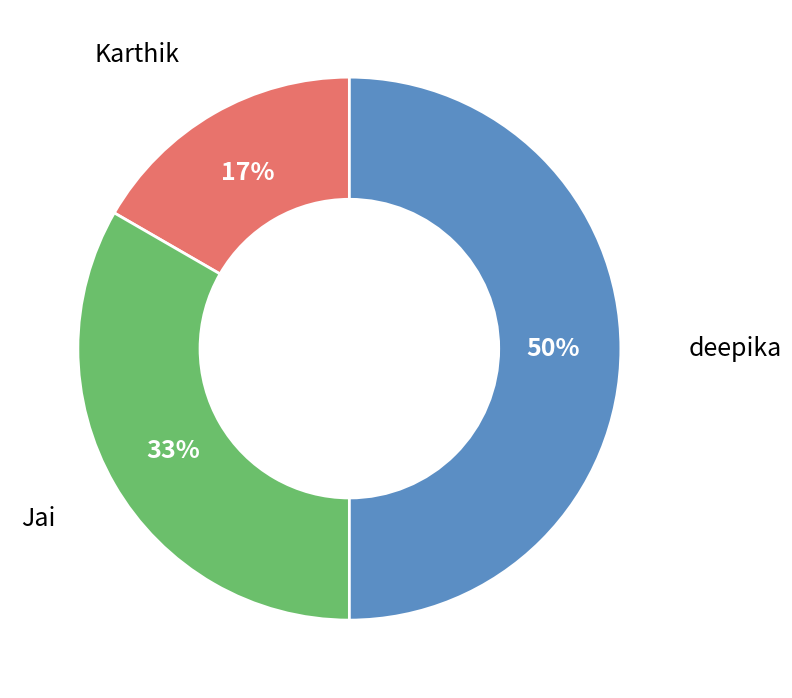

True or false: Karthik accounts for 17% of the total.

True